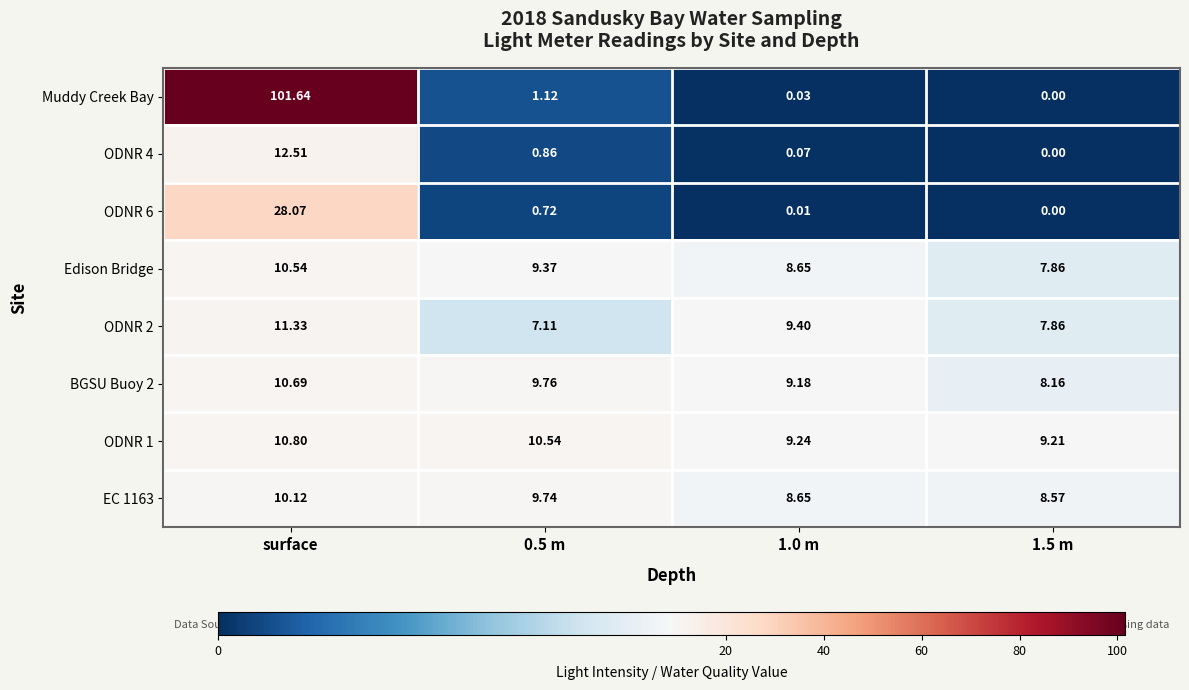

Which series has the largest total across all categories?

Muddy Creek Bay